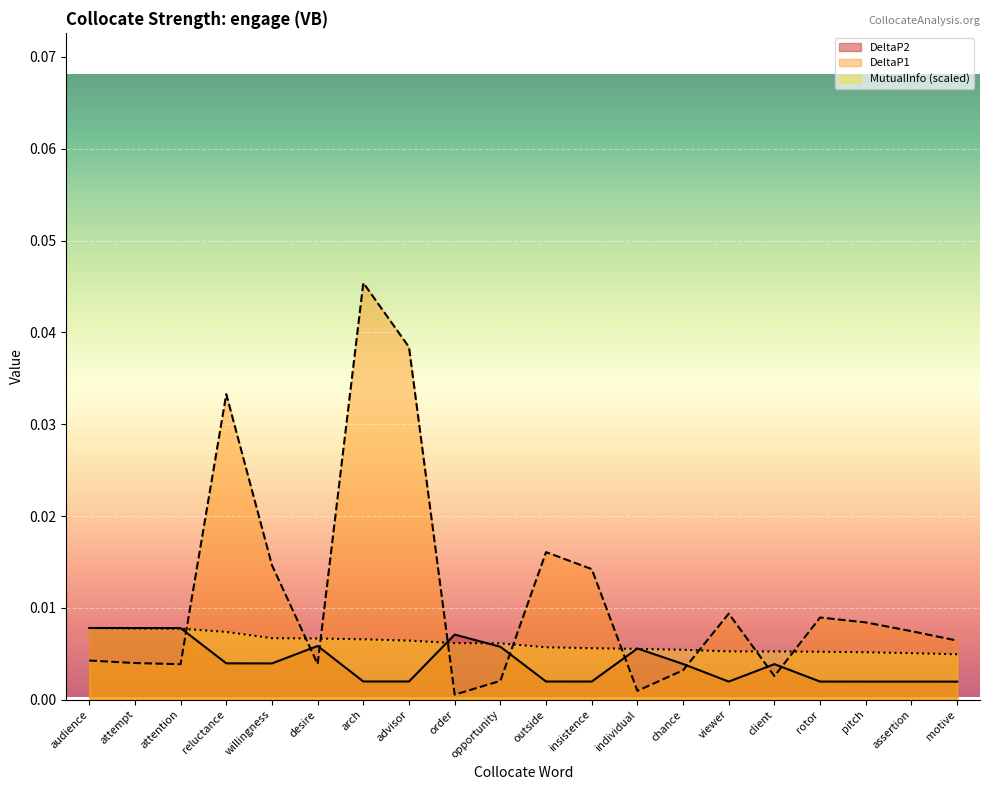

Between which two adjacent categories do DeltaP2 and DeltaP1 first intersect?

attention and reluctance